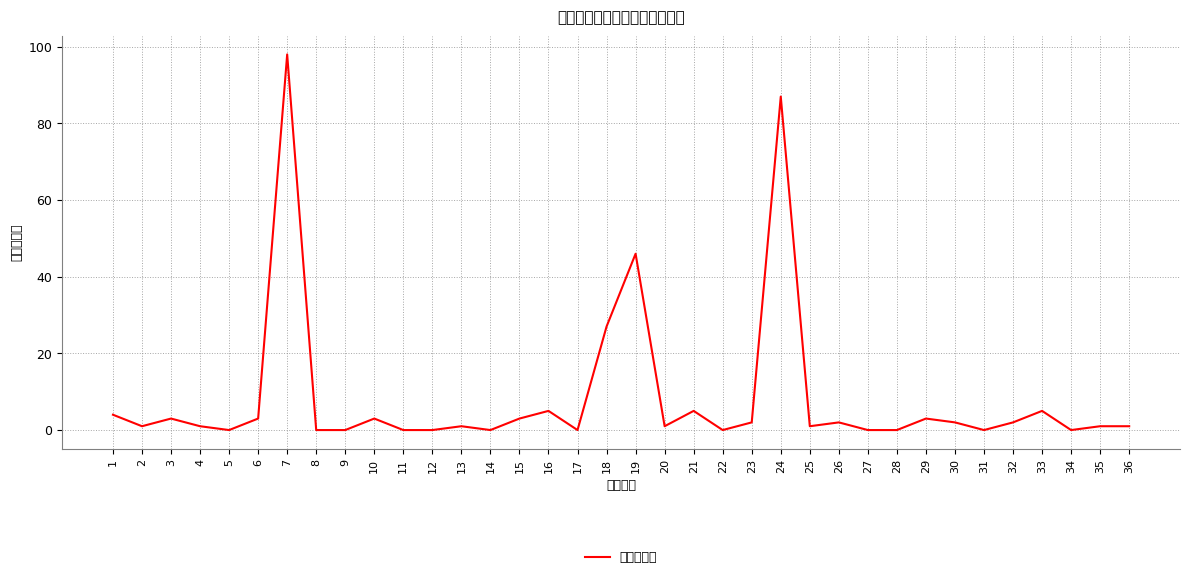

How many distinct data groups are displayed?

1